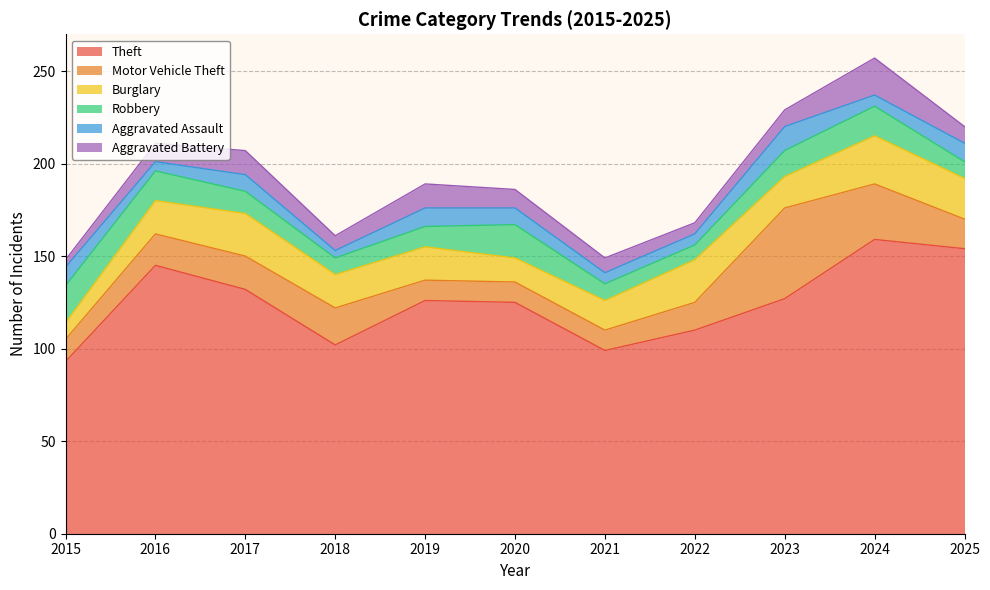

Which series has the largest total across all categories?

Theft